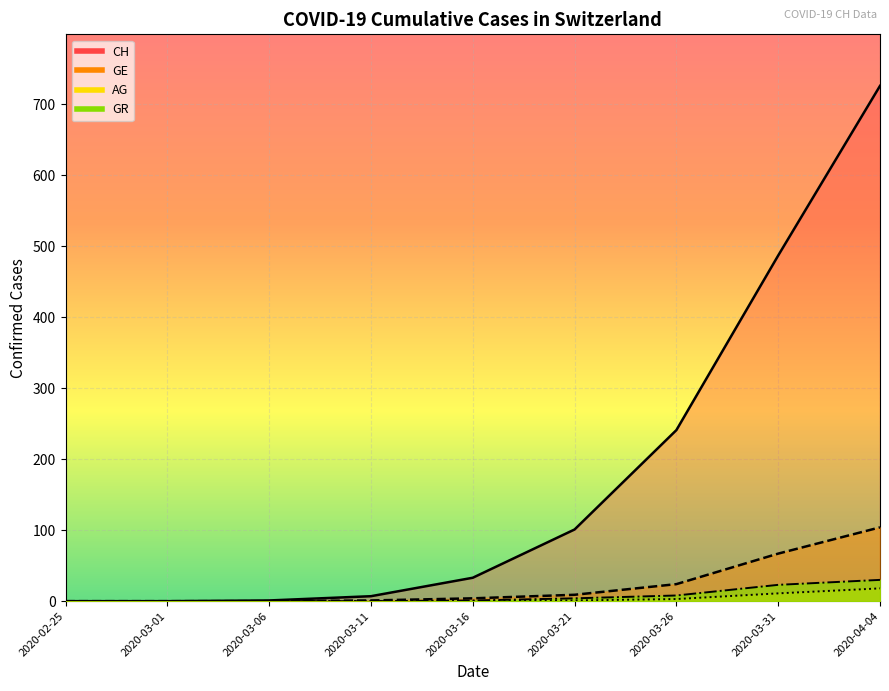

What position from the left is 2020-03-16?

5